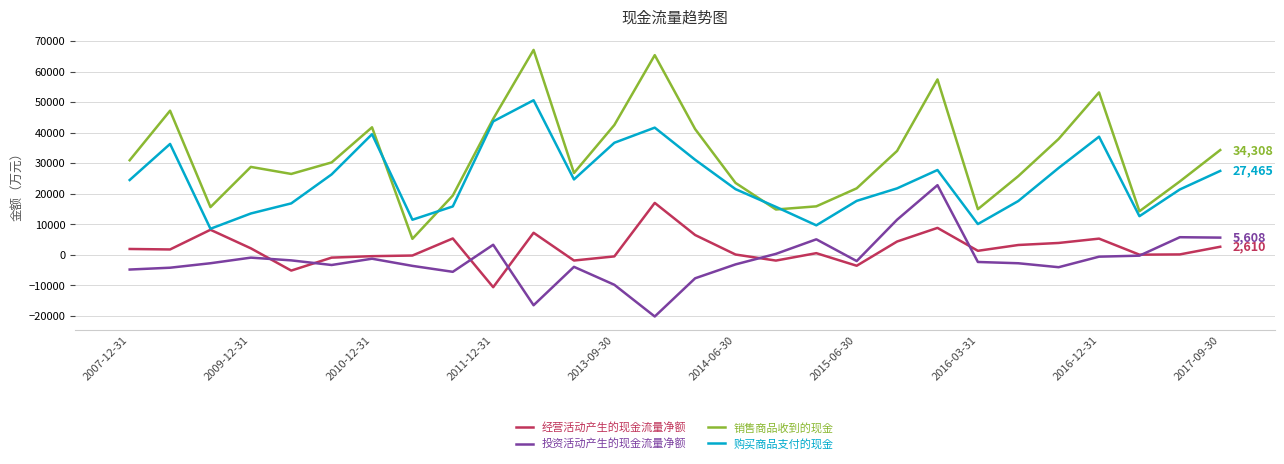

True or false: 投资活动产生的现金流量净额 and 经营活动产生的现金流量净额 intersect in this chart.

True